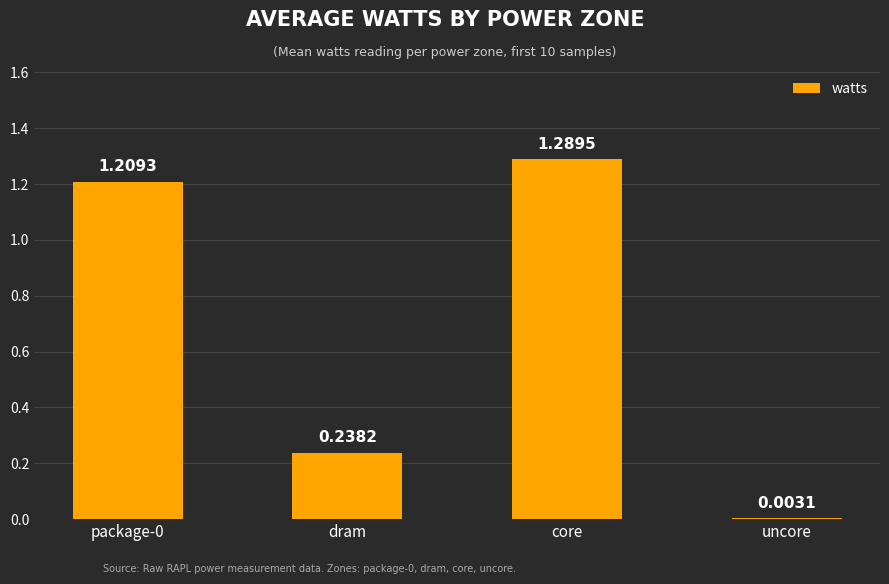

Where is the data nearest to the value 0?

uncore